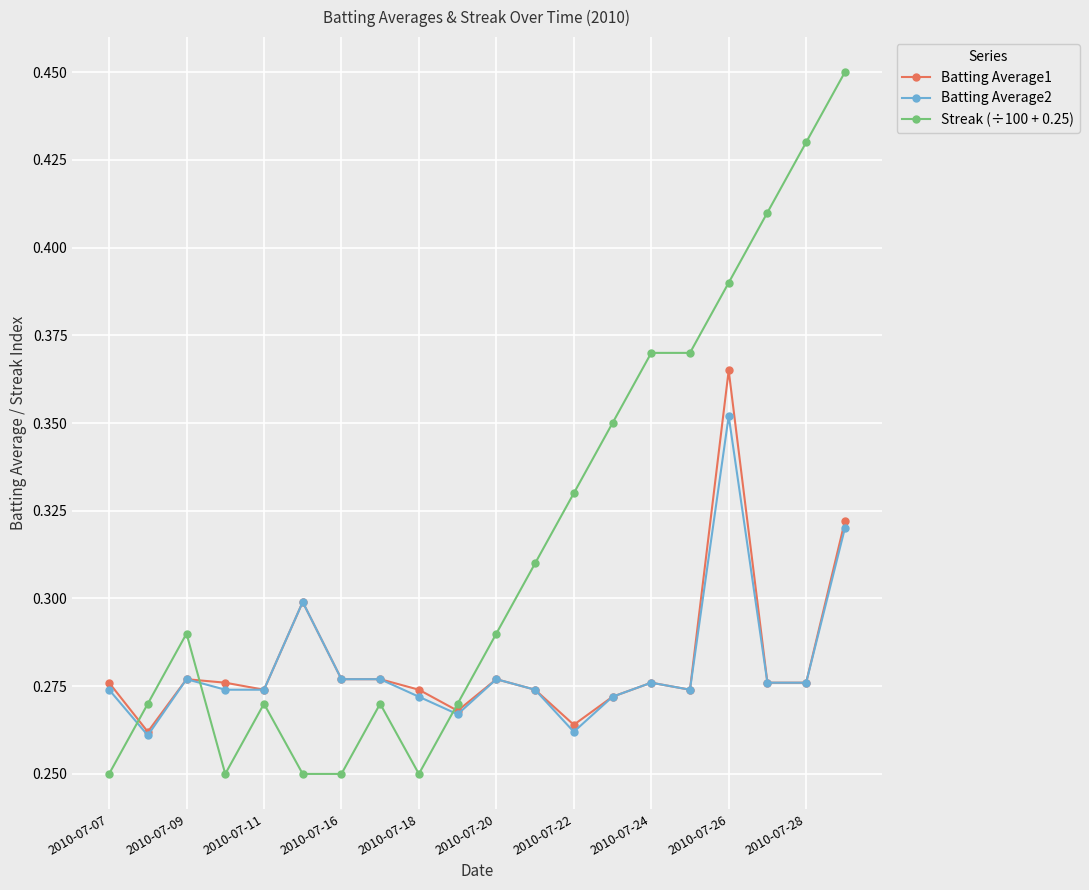

Does the chart have visible grid lines?

Yes